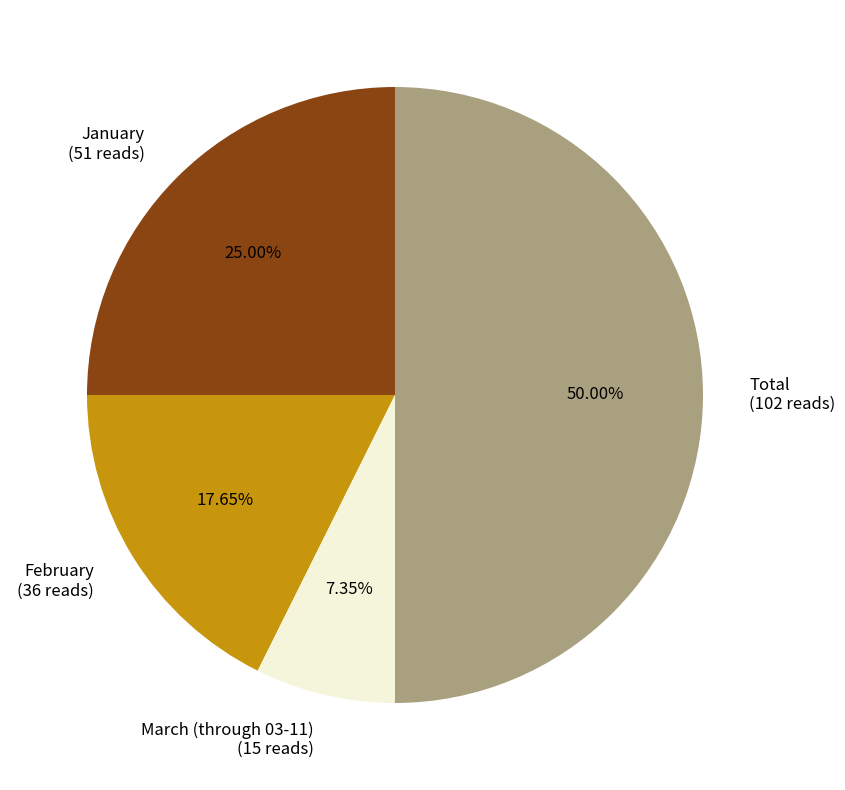

Is January the majority of the pie?

No